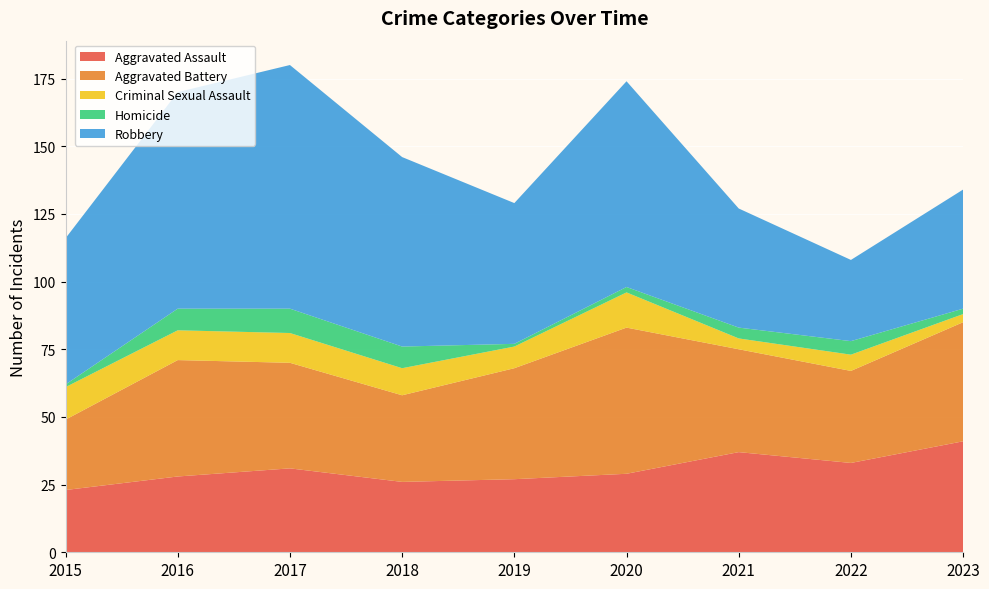

Reading left to right, extract all data points from this chart.

Aggravated Assault: 2015=23	2016=28	2017=31	2018=26	2019=27	2020=29	2021=37	2022=33	2023=41
Aggravated Battery: 2015=26	2016=43	2017=39	2018=32	2019=41	2020=54	2021=38	2022=34	2023=44
Criminal Sexual Assault: 2015=12	2016=11	2017=11	2018=10	2019=8	2020=13	2021=4	2022=6	2023=3
Homicide: 2015=1	2016=8	2017=9	2018=8	2019=1	2020=2	2021=4	2022=5	2023=2
Robbery: 2015=54	2016=80	2017=90	2018=70	2019=52	2020=76	2021=44	2022=30	2023=44